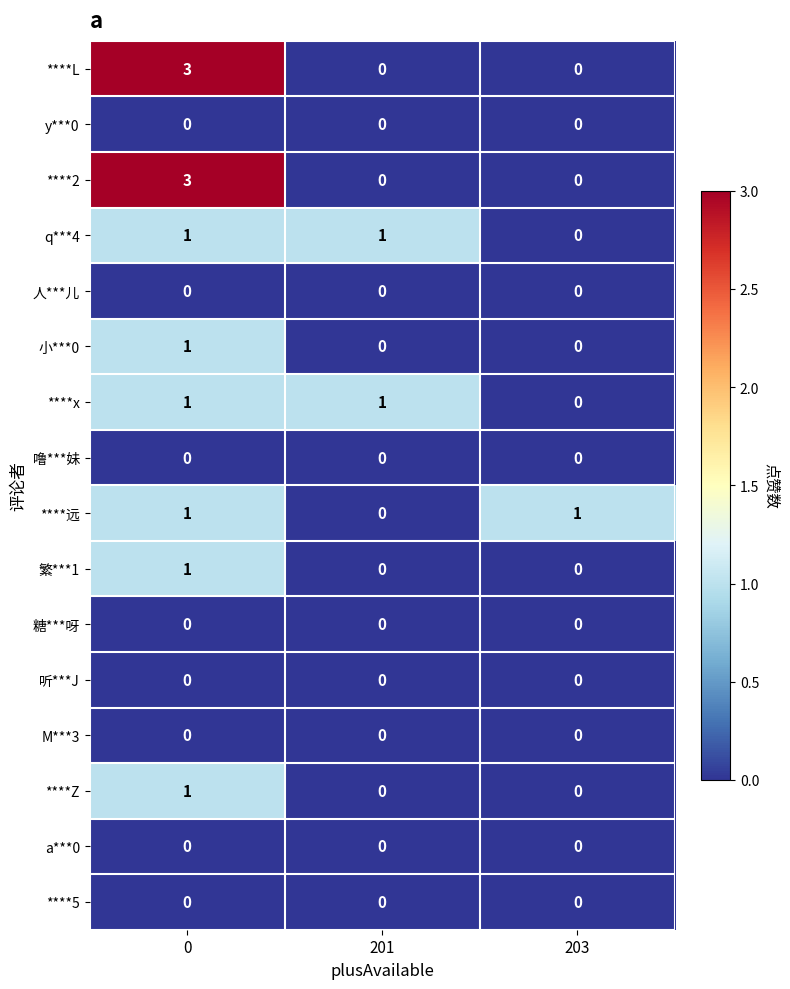

The ****2 series shows 0 at 201. True or false?

True